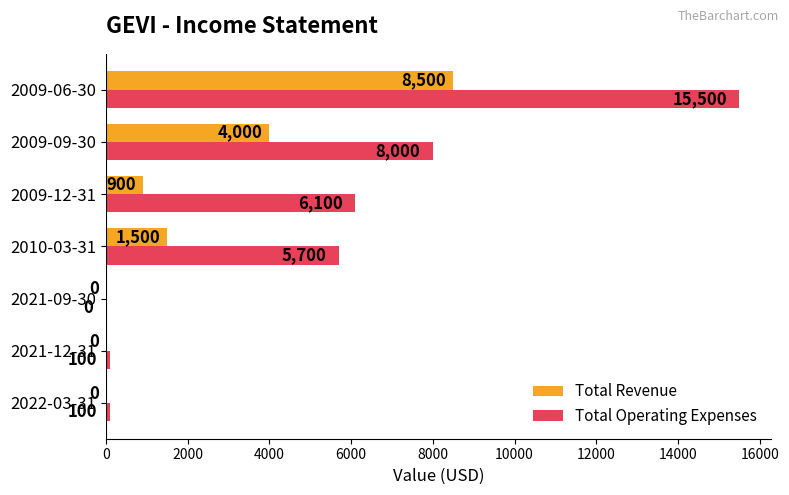

At which category is the sum across all series the highest?

2009-06-30